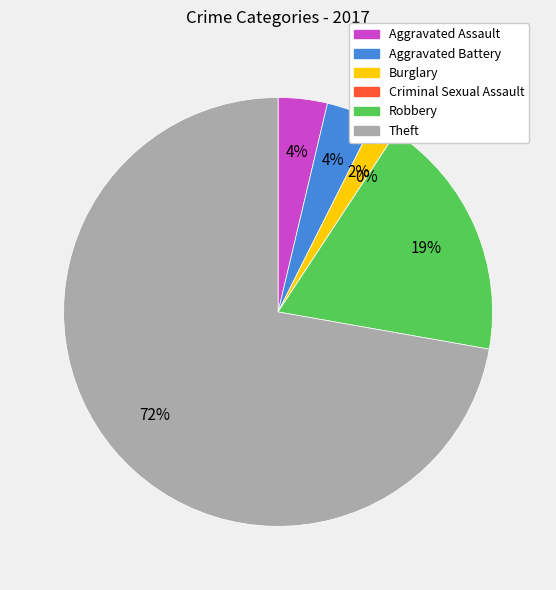

Which slice is the largest?

Theft